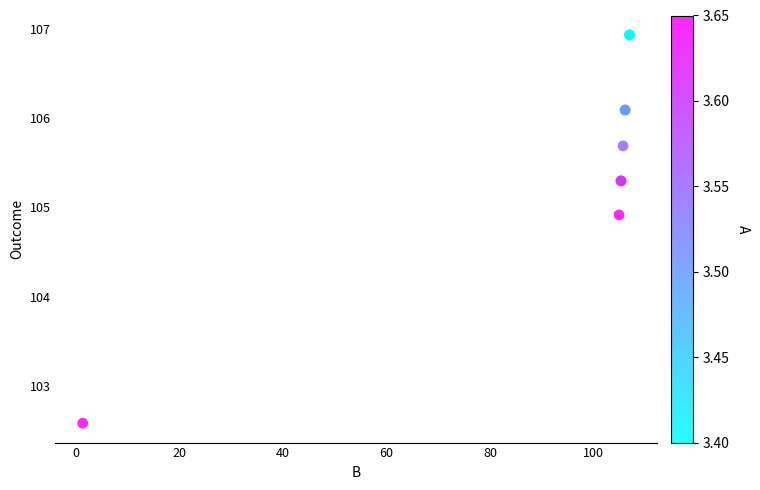

What Y value in the scatter plot is closest to 104?

104.9